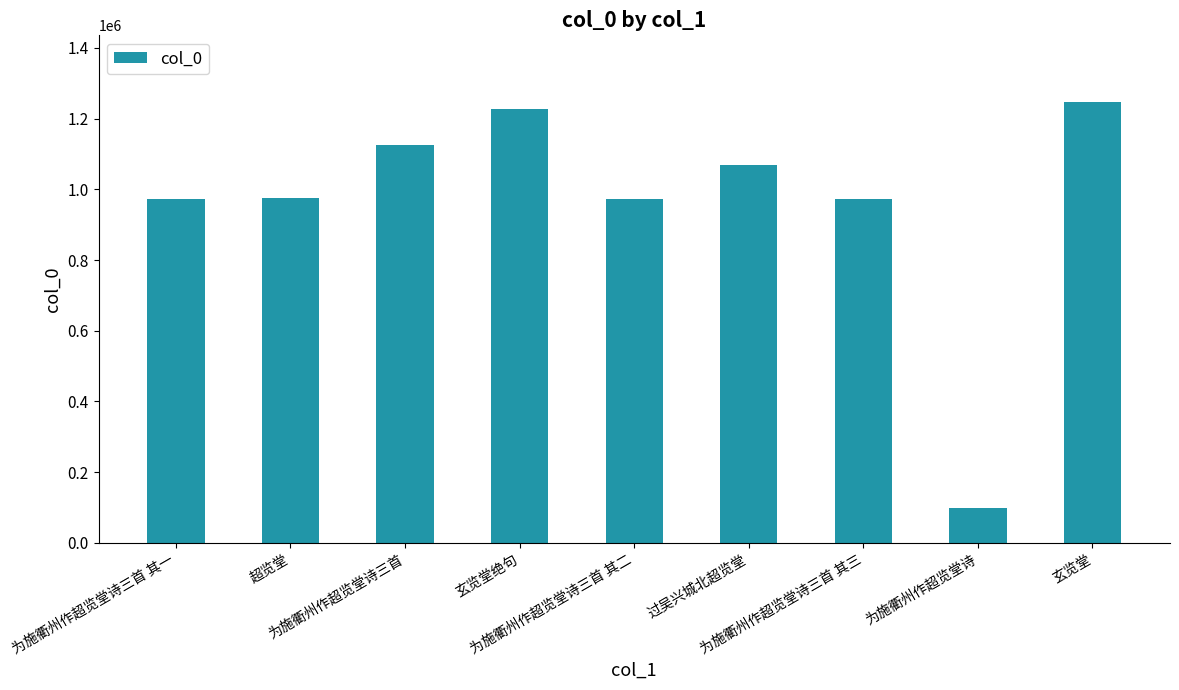

What is the greatest value displayed?

1248378